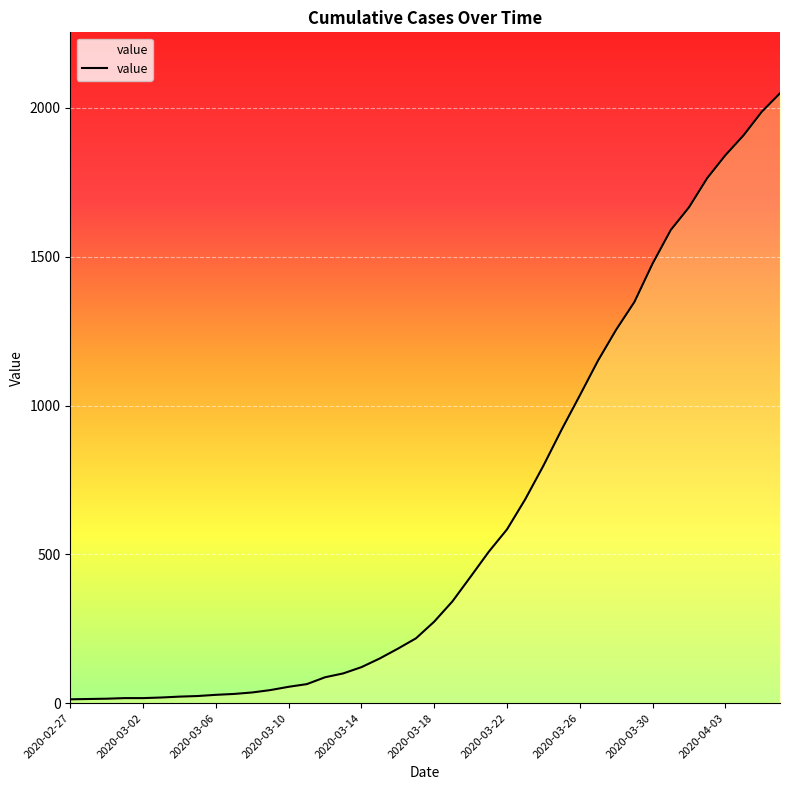

What position from the right is 25?

15